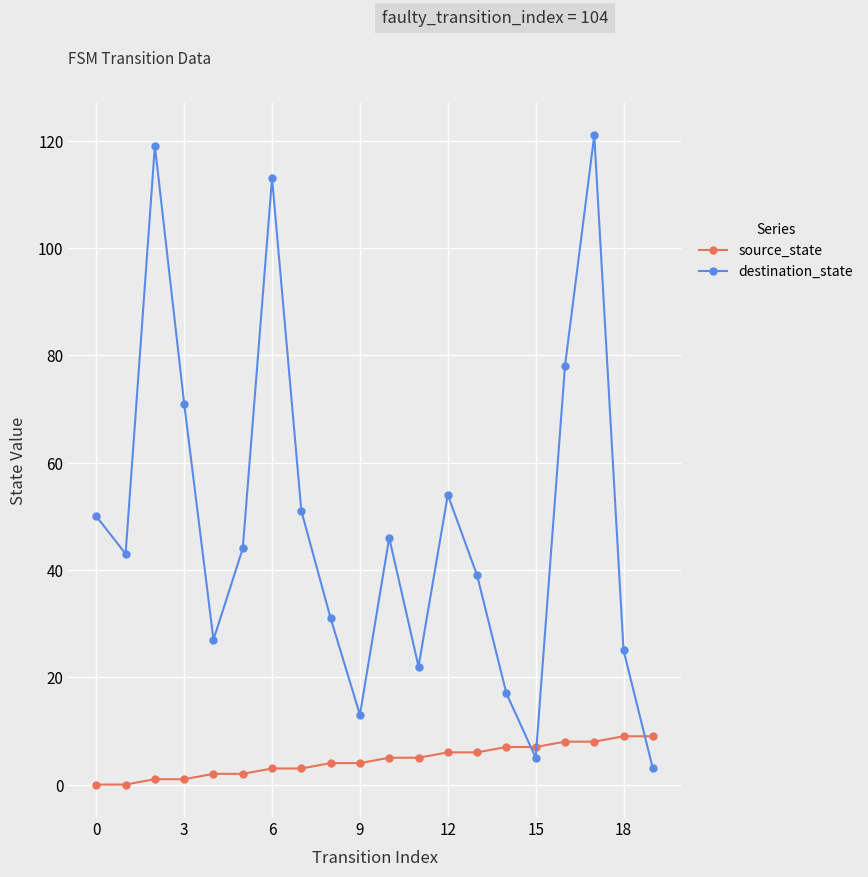

Which series ends up on top after the final intersection of source_state and destination_state?

source_state